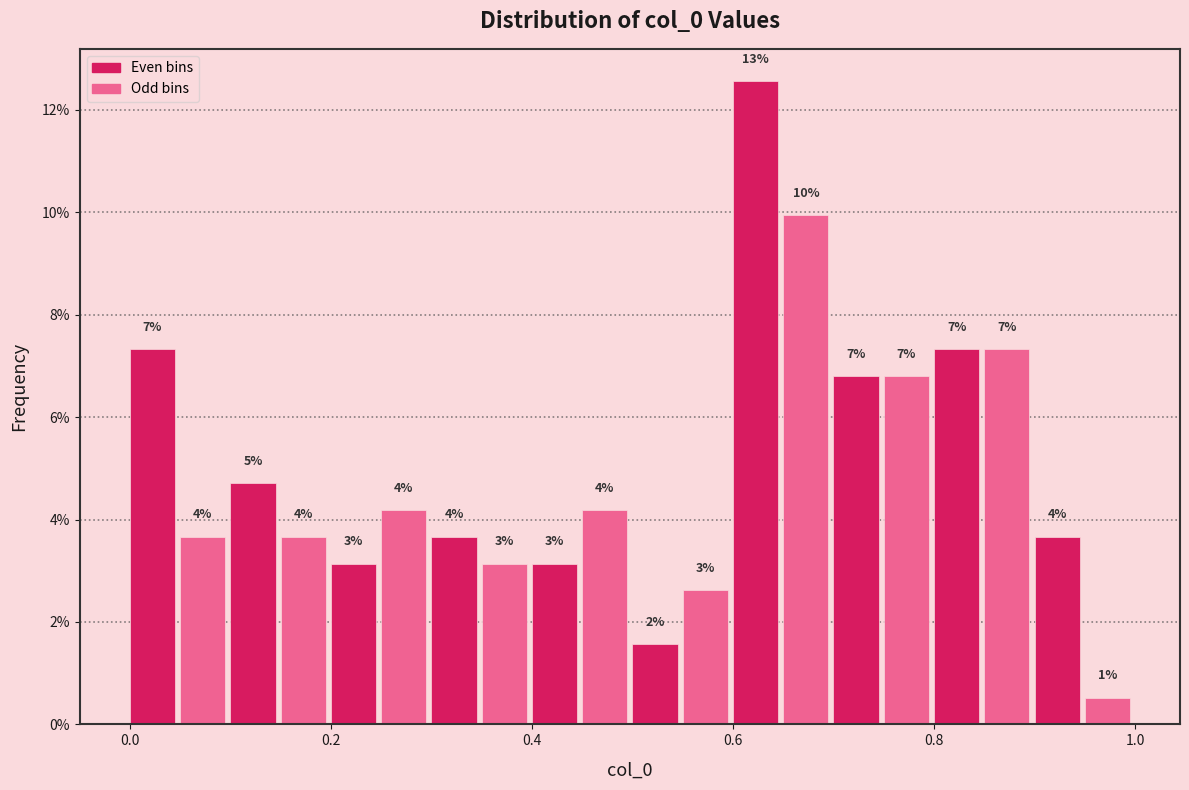

Read against the x-axis, roughly where is the centre of the tallest bar?

0.62